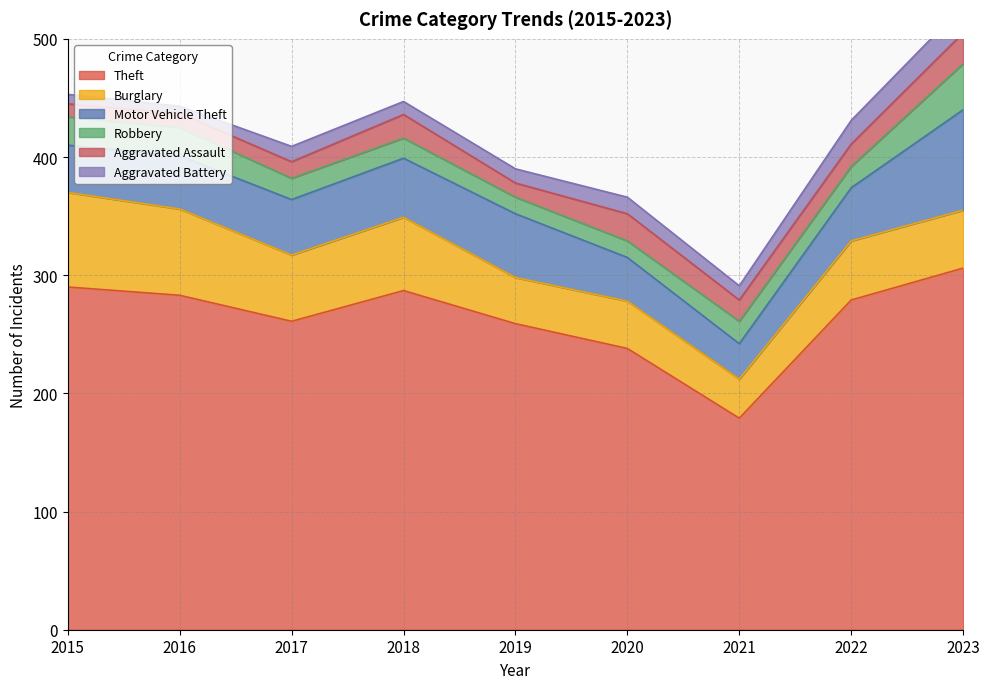

Reading left to right, transcribe all the data shown in this chart.

Theft: 2015=290	2016=283	2017=261	2018=287	2019=259	2020=238	2021=179	2022=279	2023=306
Burglary: 2015=80	2016=73	2017=56	2018=62	2019=39	2020=40	2021=33	2022=50	2023=49
Motor Vehicle Theft: 2015=40	2016=45	2017=47	2018=50	2019=54	2020=37	2021=30	2022=45	2023=85
Robbery: 2015=24	2016=24	2017=18	2018=17	2019=14	2020=14	2021=19	2022=18	2023=39
Aggravated Assault: 2015=11	2016=12	2017=14	2018=20	2019=12	2020=23	2021=18	2022=19	2023=26
Aggravated Battery: 2015=8	2016=6	2017=13	2018=11	2019=12	2020=14	2021=12	2022=20	2023=23